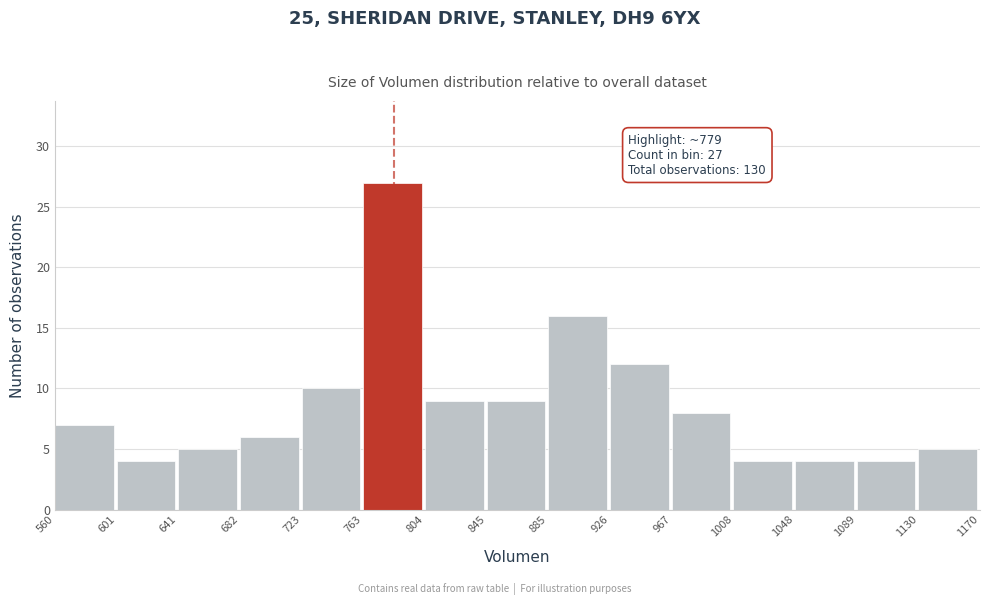

Which range on the x-axis has the tallest bar?

763 to 804